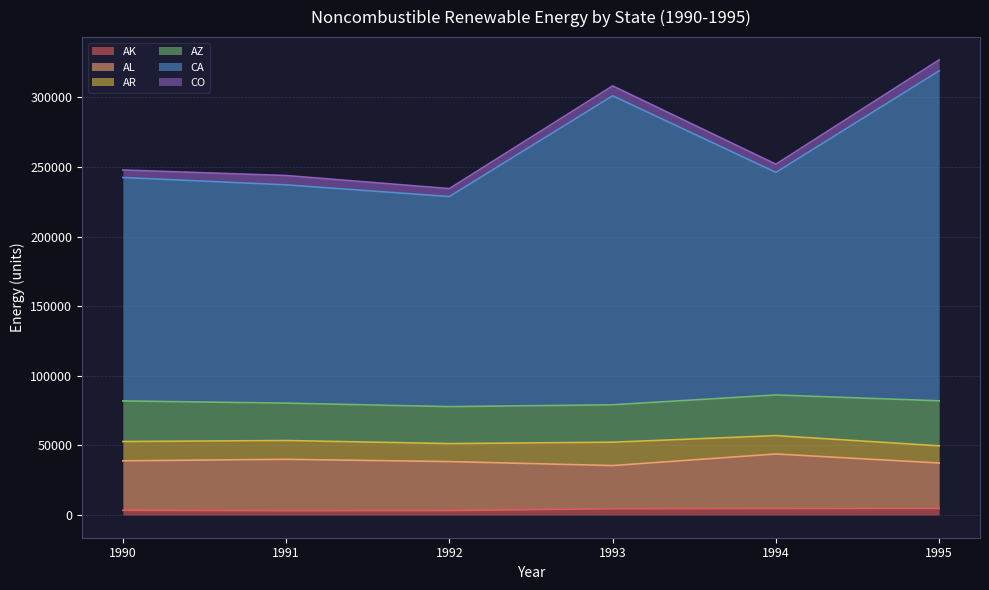

What is the difference between the highest and lowest values at 1990?

157149